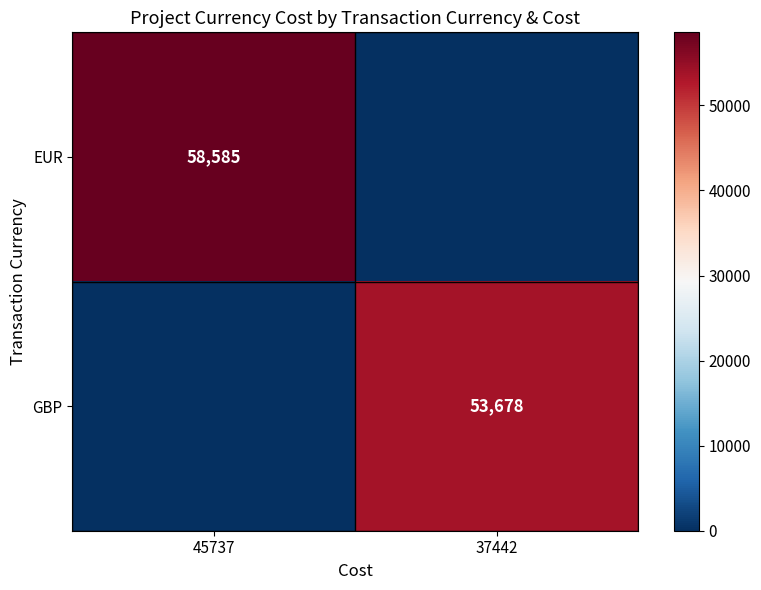

The EUR series shows 87922 at 45737. True or false?

False